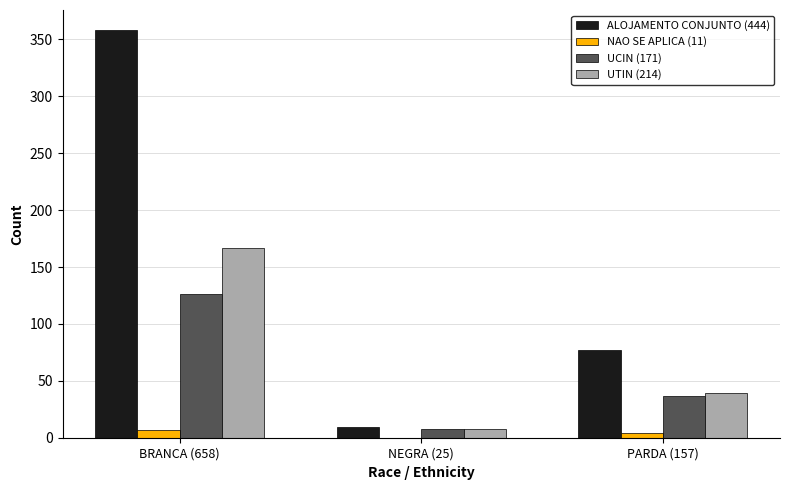

What are all the series names shown in the legend?

ALOJAMENTO CONJUNTO (444), NAO SE APLICA (11), UCIN (171), UTIN (214)